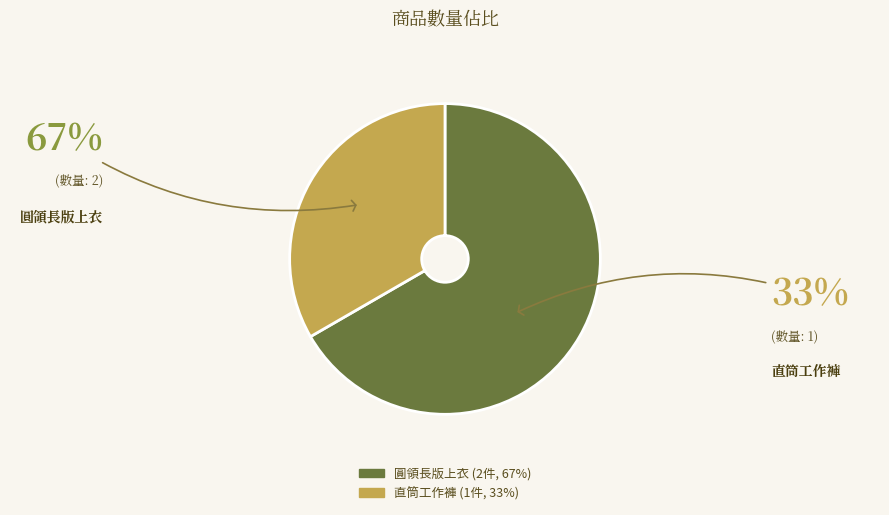

Rank the categories by value from lowest to highest.

直筒工作褲, 圓領長版上衣